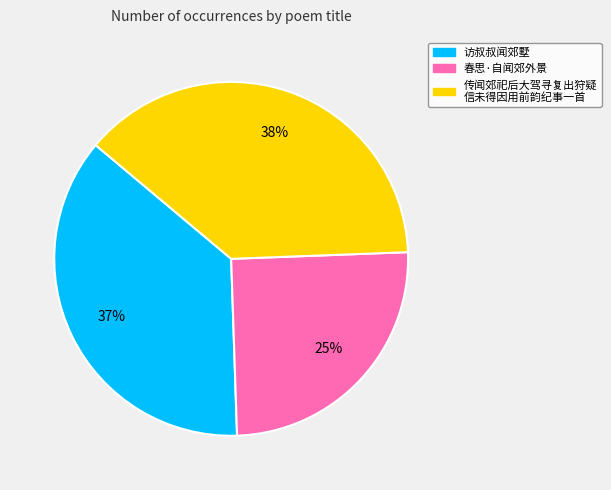

To the nearest percent, what is the difference between the largest and smallest slice percentages?

13%